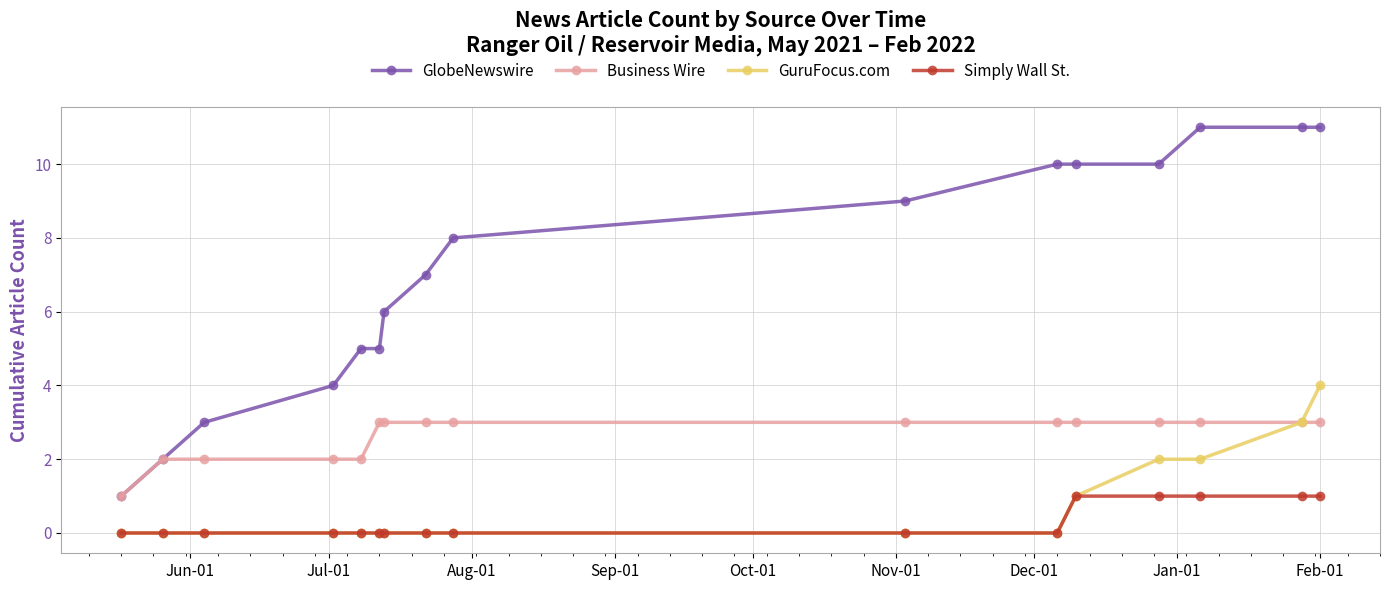

What is the highest value of the Business Wire series?

3